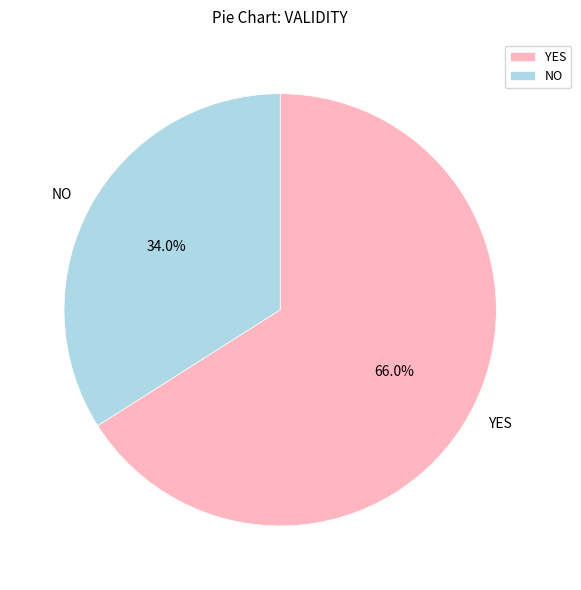

Rank the categories by value from lowest to highest.

NO, YES